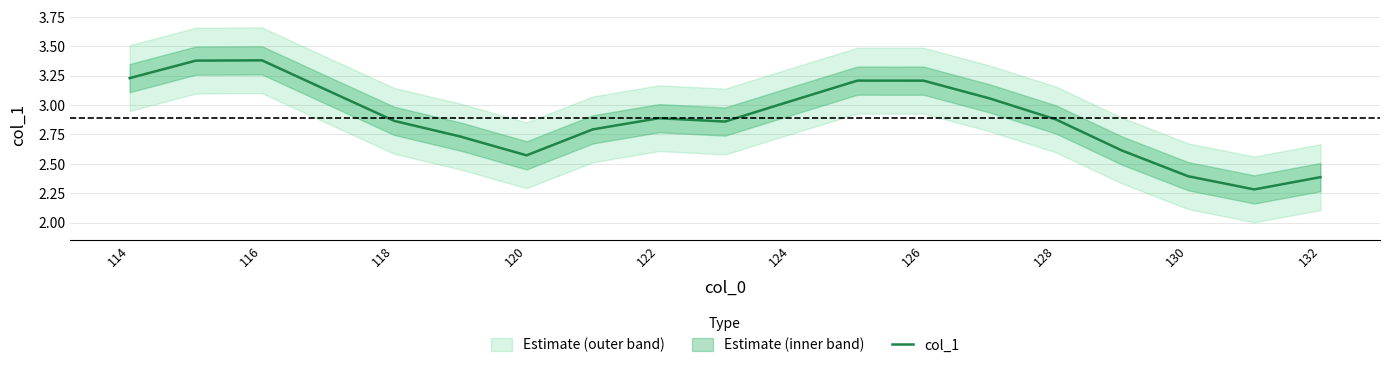

The value of col_1 at 130 is 3.2. True or false?

False